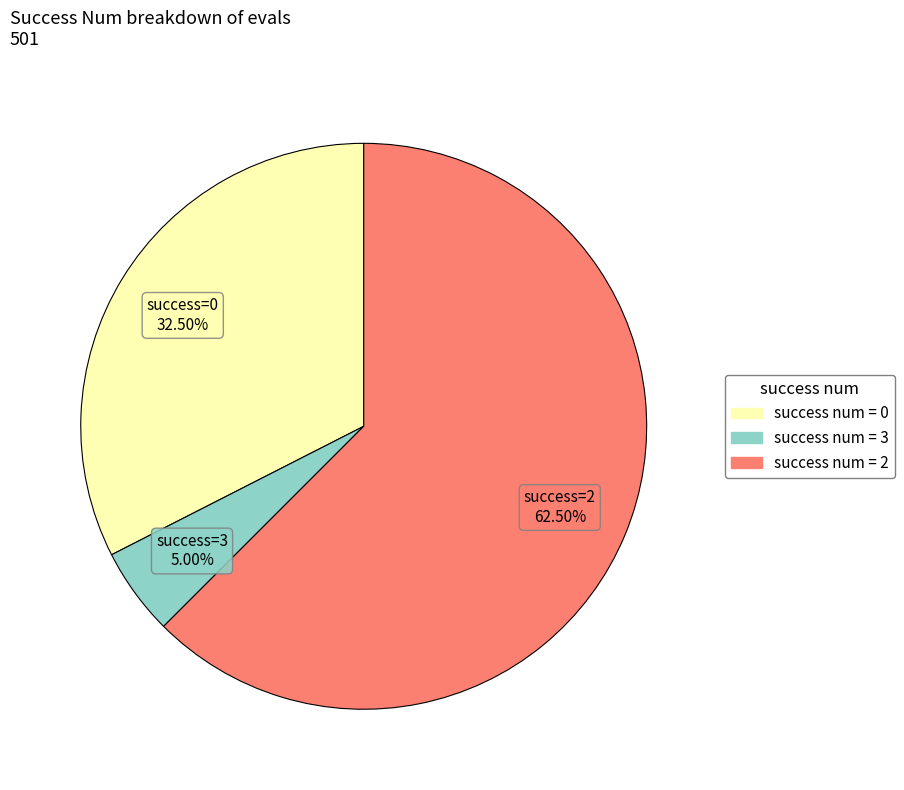

How many slices are in this pie chart?

3